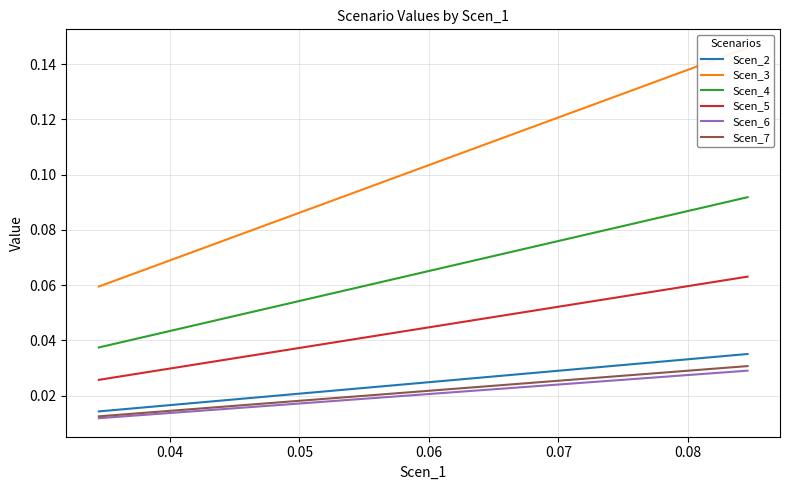

Which series has the widest spread of values?

Scen_3